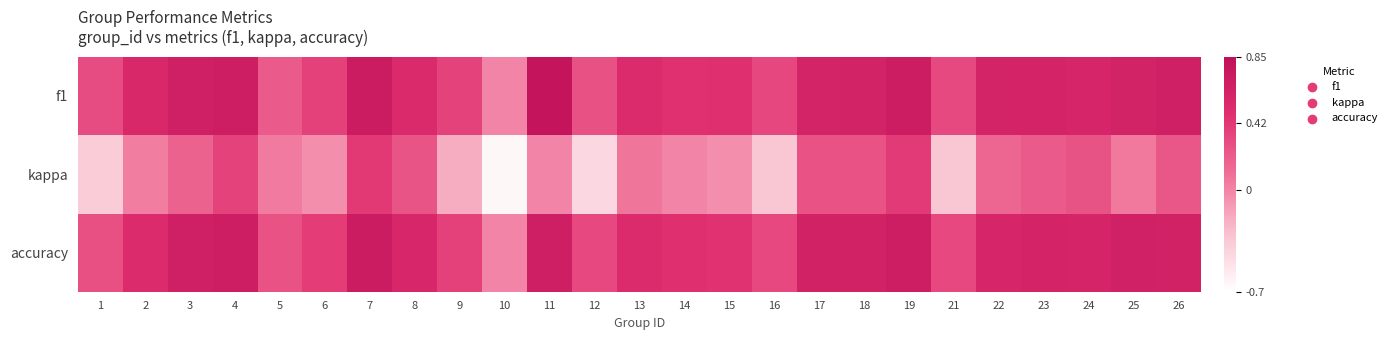

What is the difference between the highest and lowest values at 1?

0.7